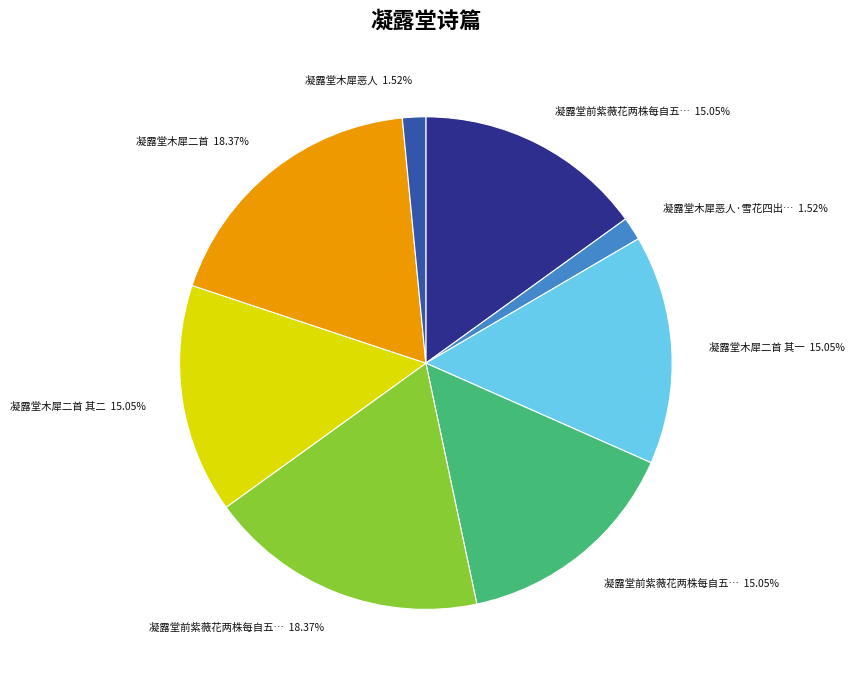

Is there any slice that represents more than half of the pie?

No